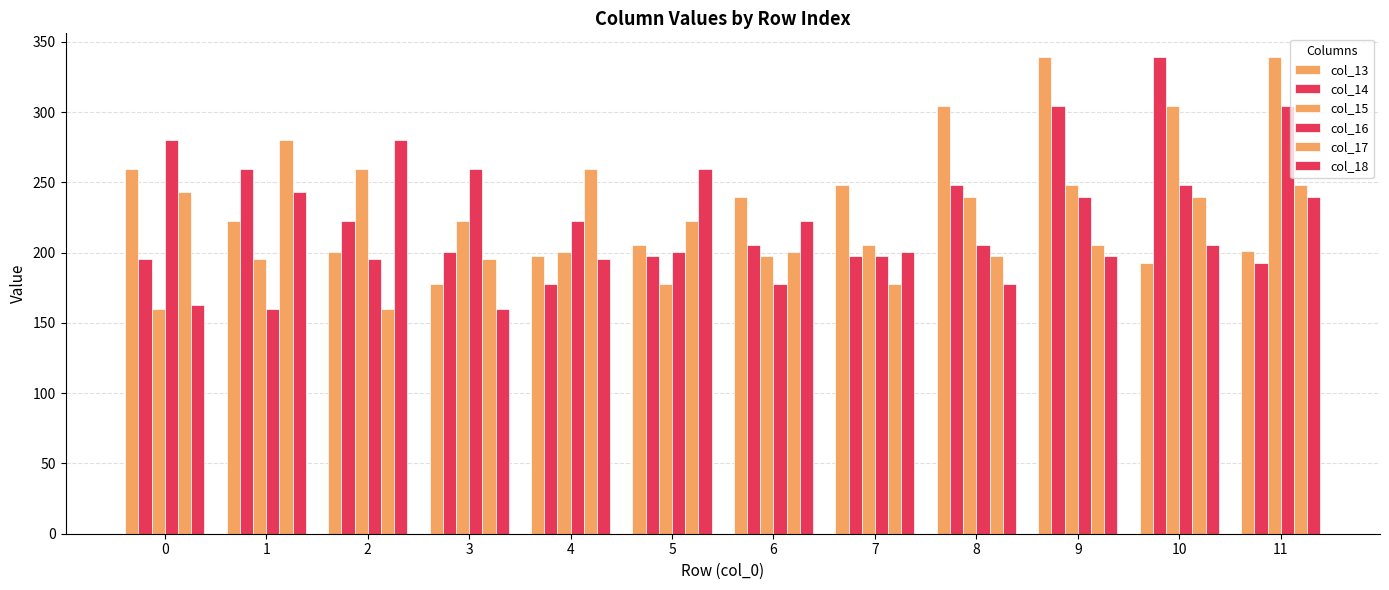

What is the average value of the col_13 series?

232.4